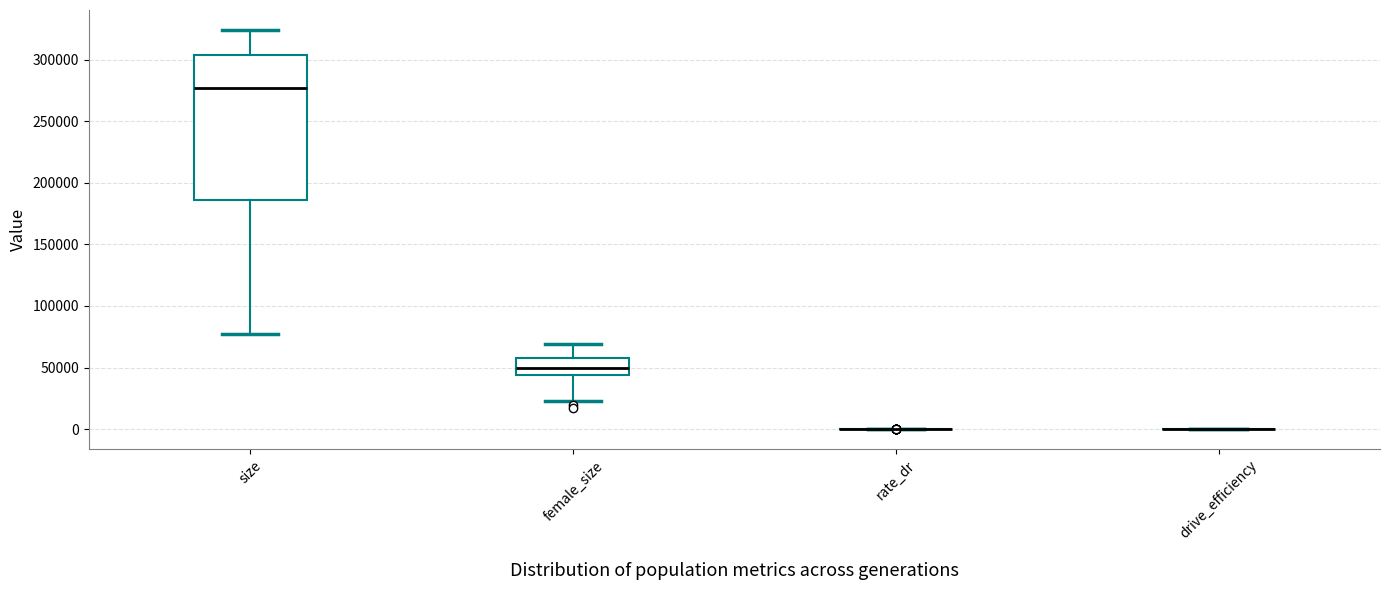

Reading left to right, read every box against the y-axis: the position of its median line, the range the box covers, and the ends of its whiskers. The values are not printed on the chart, so give them approximately, as read against the axis.

size: median 275000, box 185000 to 305000, whiskers 75000 to 325000
female_size: median 50000, box 45000 to 60000, whiskers 25000 to 70000
rate_dr: box collapsed to a line at 0, whiskers 0 to 0
drive_efficiency: box collapsed to a line at 0, whiskers 0 to 0